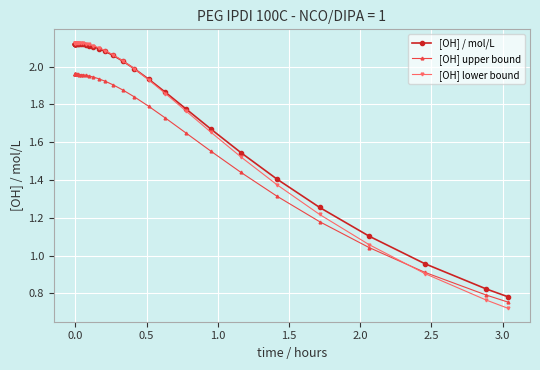

Rank the series by their maximum value, from highest to lowest.

[OH] lower bound, [OH] / mol/L, [OH] upper bound